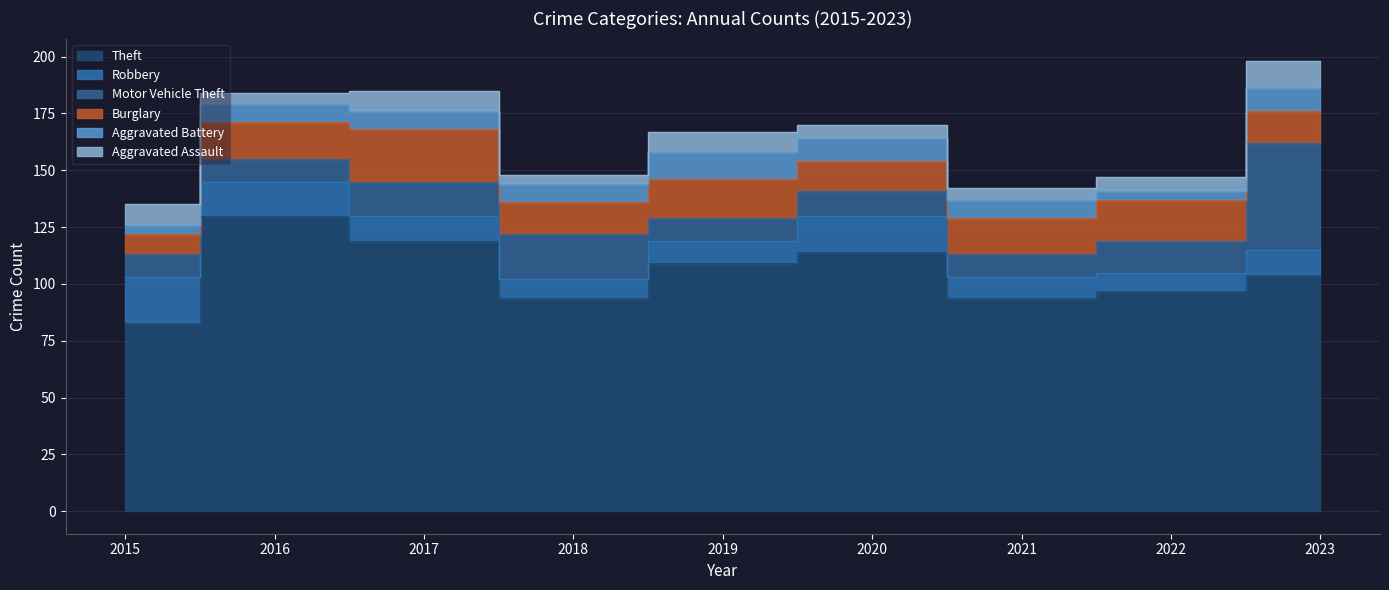

Which series changed the most between 2020 and 2021?

Theft